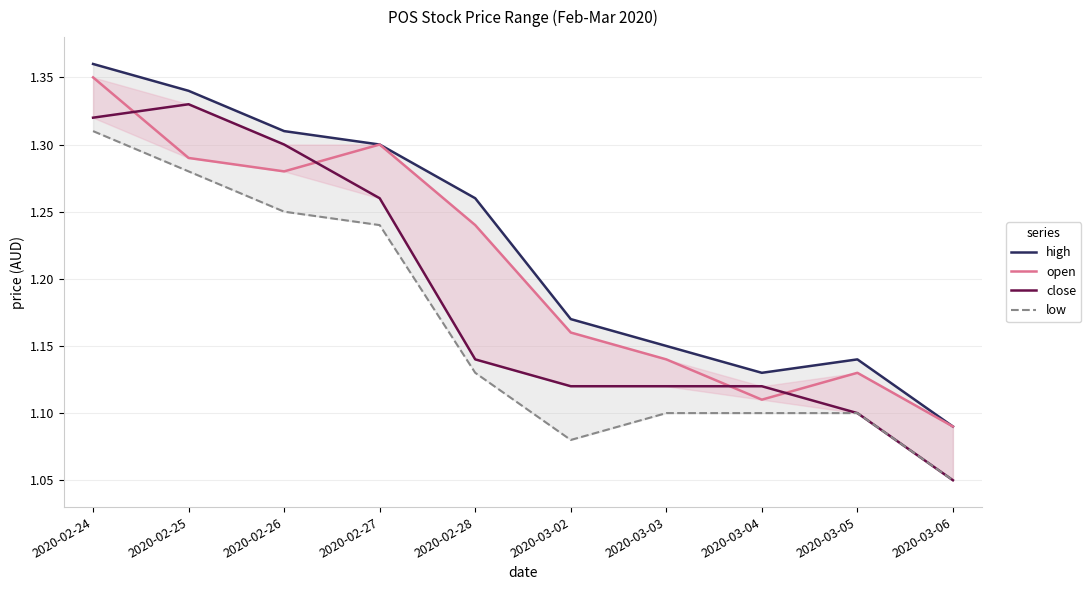

Is the value of high at 2020-02-28 greater than the value of open at 2020-03-02?

Yes